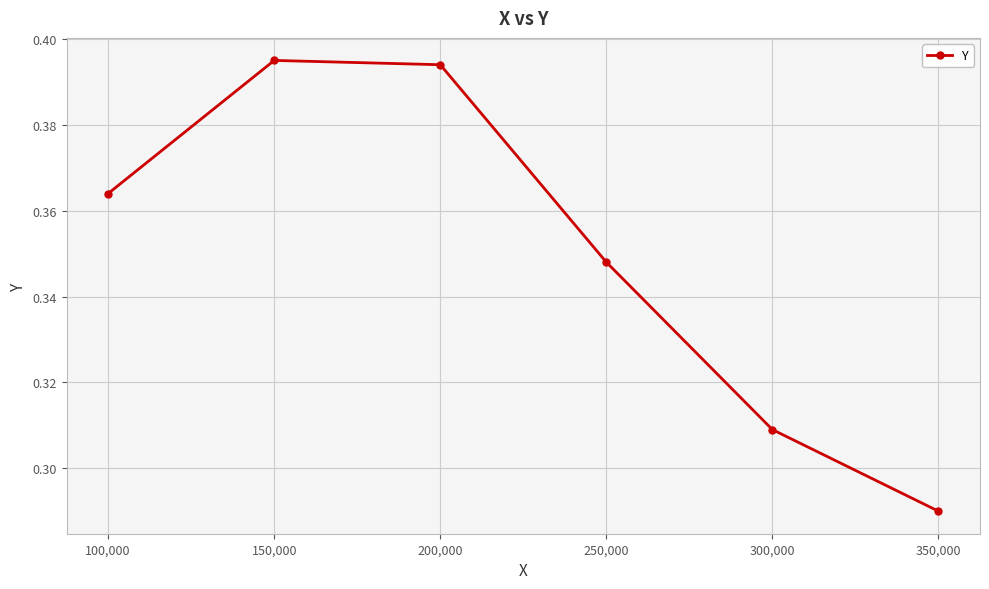

What position from the left is 150,000?

2